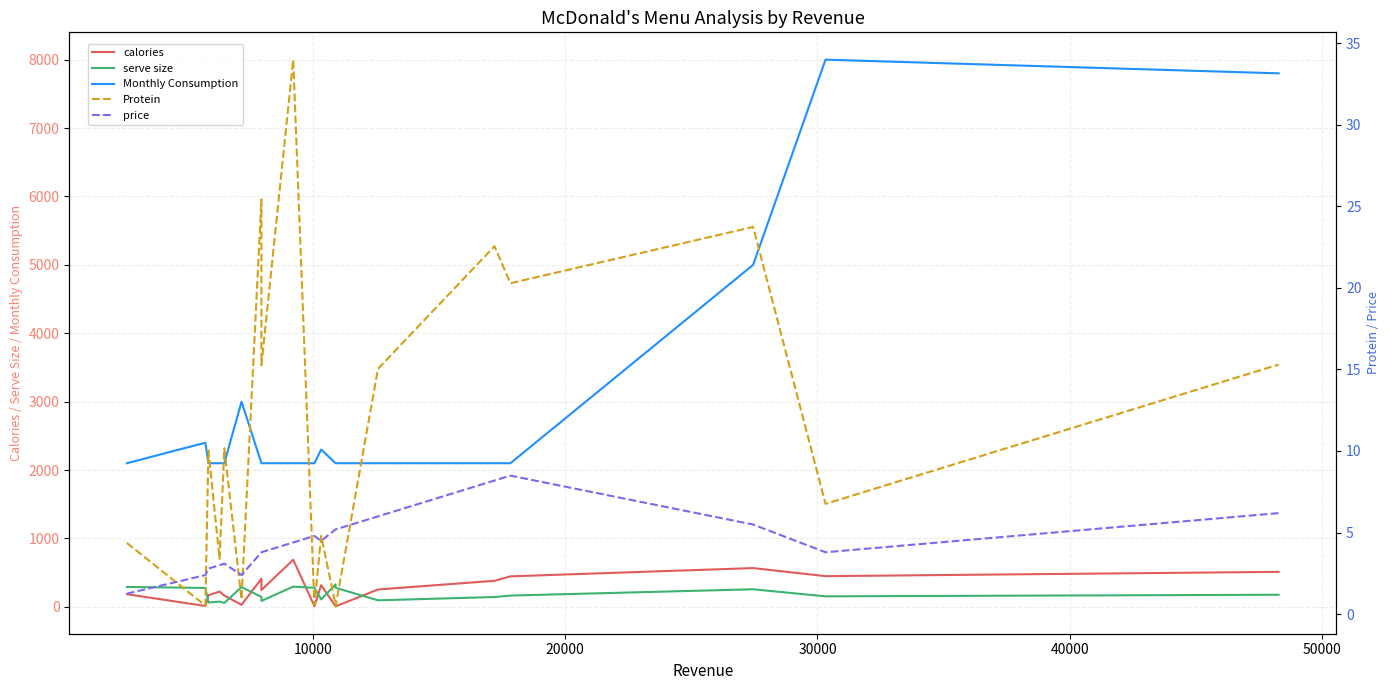

How many lines are shown in the chart?

5